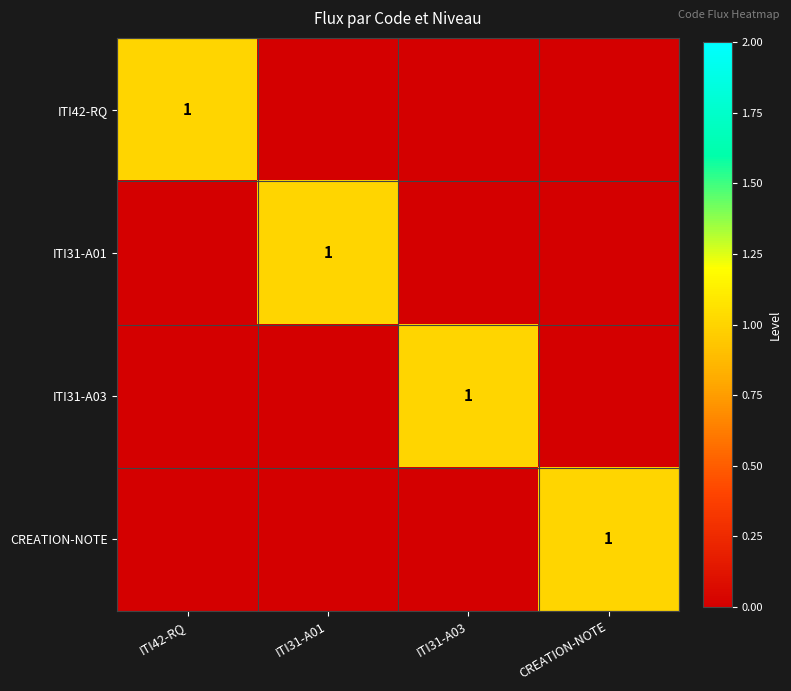

At which category is the sum across all series the highest?

ITI42-RQ